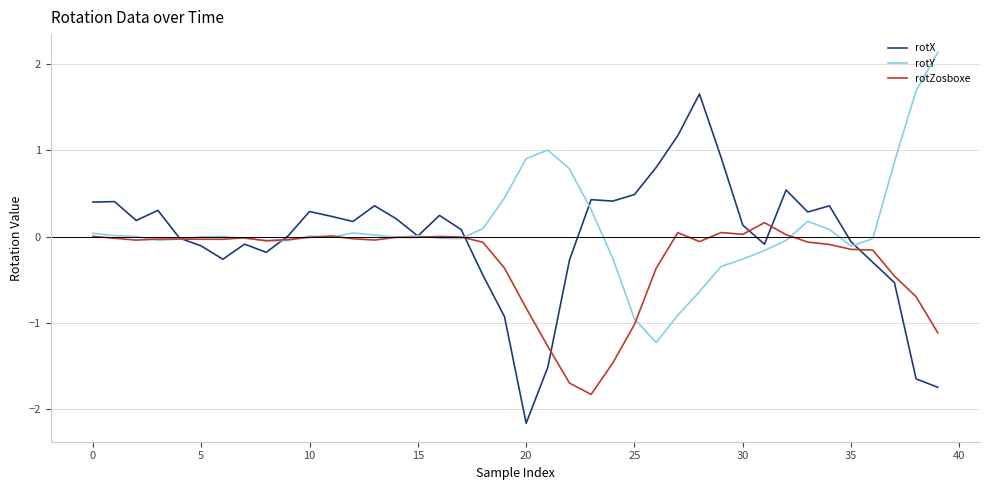

What is the maximum value shown in the chart?

2.1